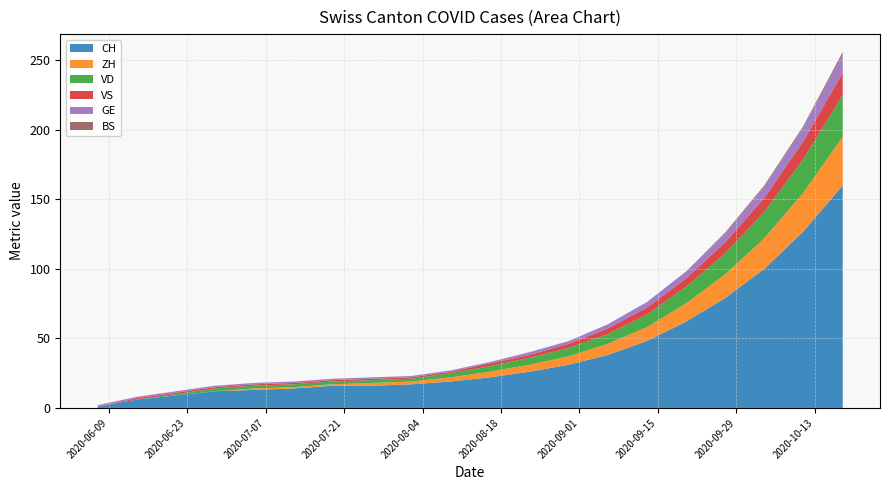

Reading left to right, extract all data points from this chart.

CH: 1	6	9	12	13	14	16	16	17	19	22	26	31	38	48	62	79	100	127	160
ZH: 0	0	0	0	1	1	1	2	2	3	4	5	6	8	10	13	17	22	28	35
VD: 0	0	1	2	2	2	2	2	2	3	4	5	6	7	9	12	15	19	24	30
VS: 0	1	1	1	1	1	1	1	1	1	2	2	3	4	5	6	8	10	13	16
GE: 1	1	1	1	1	1	1	1	1	1	1	2	2	3	4	5	6	8	10	13
BS: 0	0	0	0	0	0	0	0	0	0	0	0	0	0	0	0	1	1	1	2